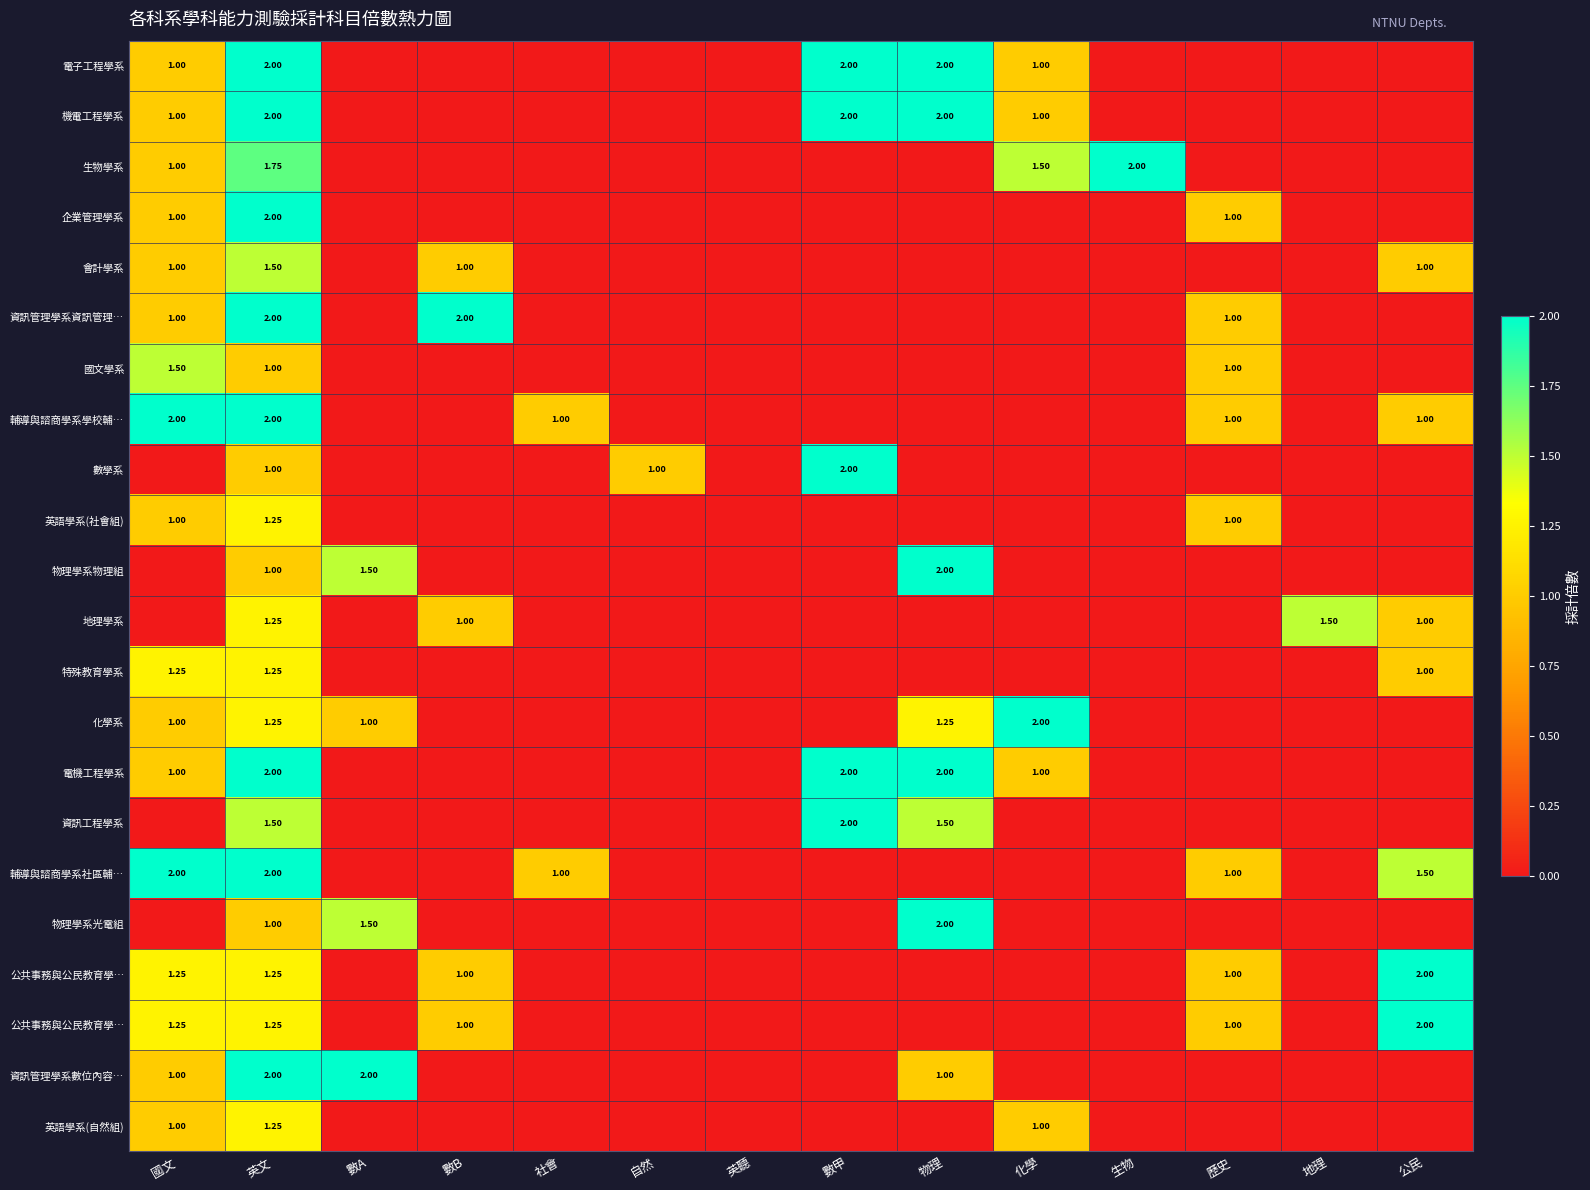

Which category has the lowest value across all series?

數A